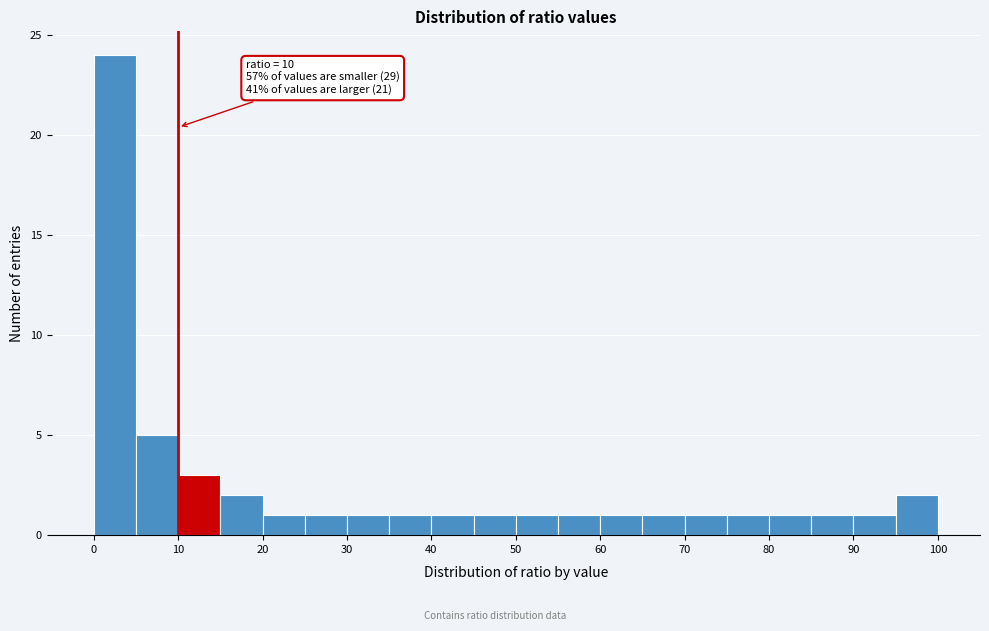

Which range on the x-axis has the tallest bar?

0 to 5